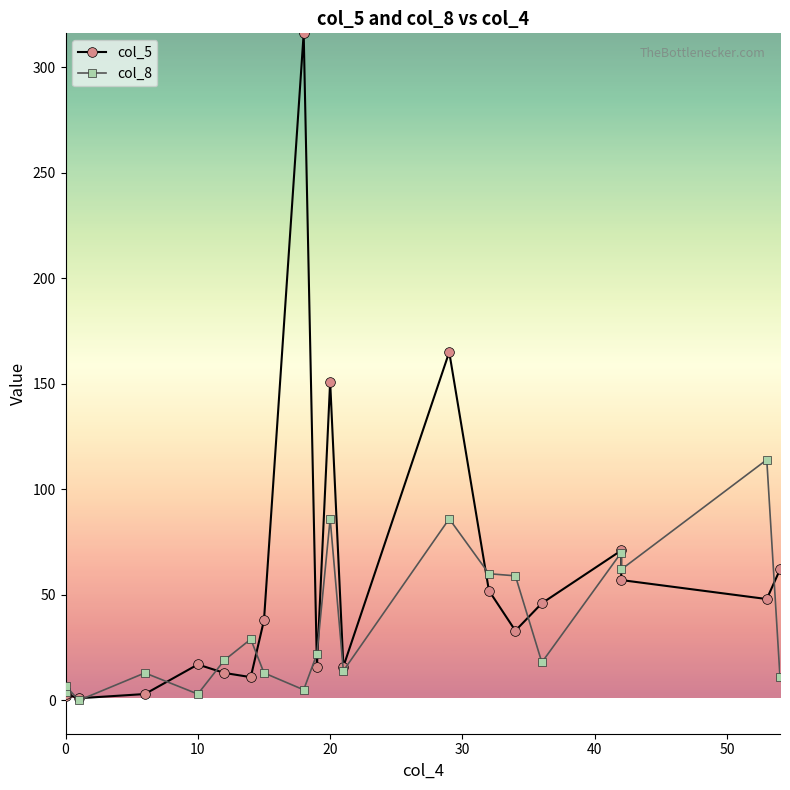

How many data points in col_8 are less than 19?

10